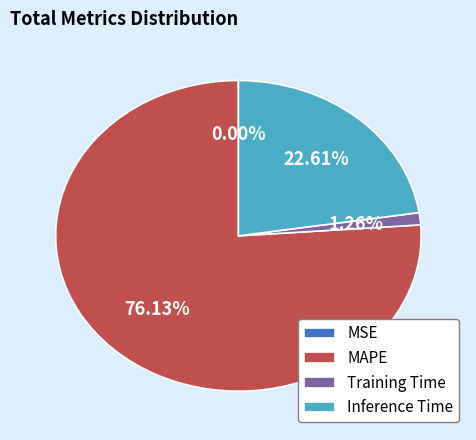

The Training Time slice represents 11% of the pie. True or false?

False